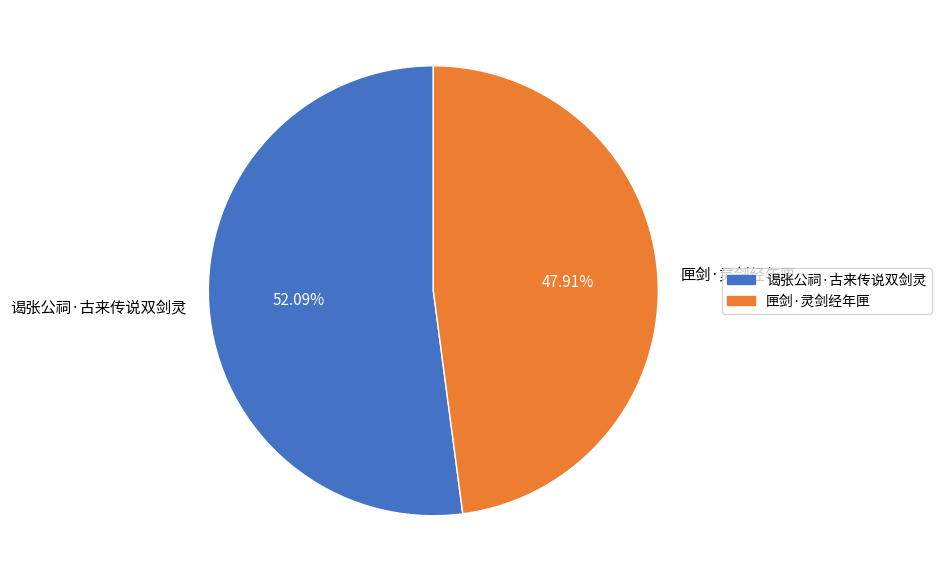

Is it true that 匣剑·灵剑经年匣 is 39% of the pie?

False